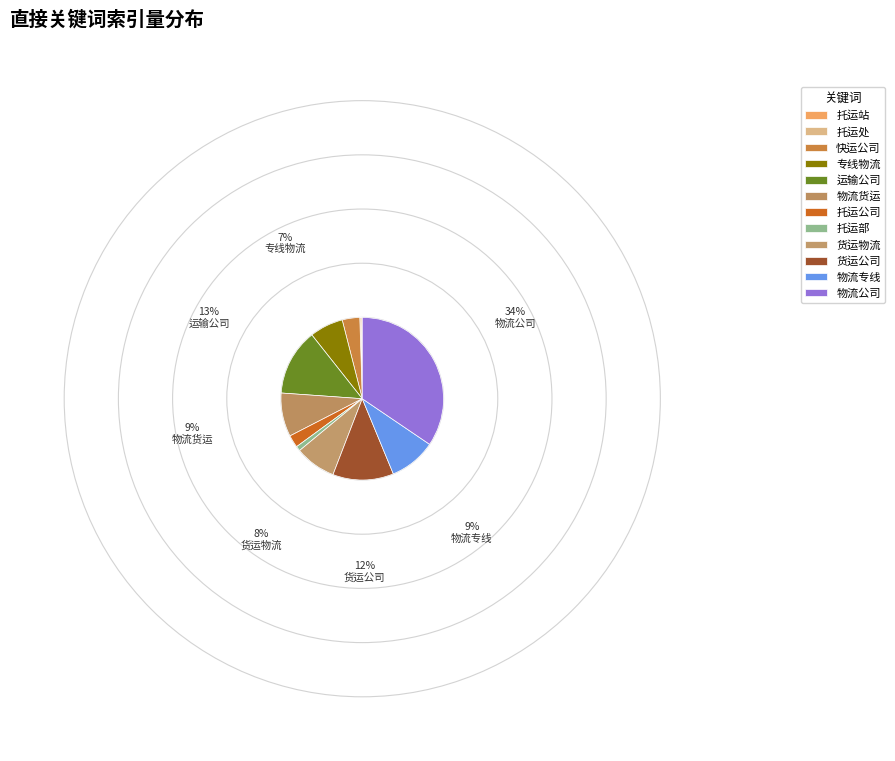

Is 托运部 the majority of the pie?

No